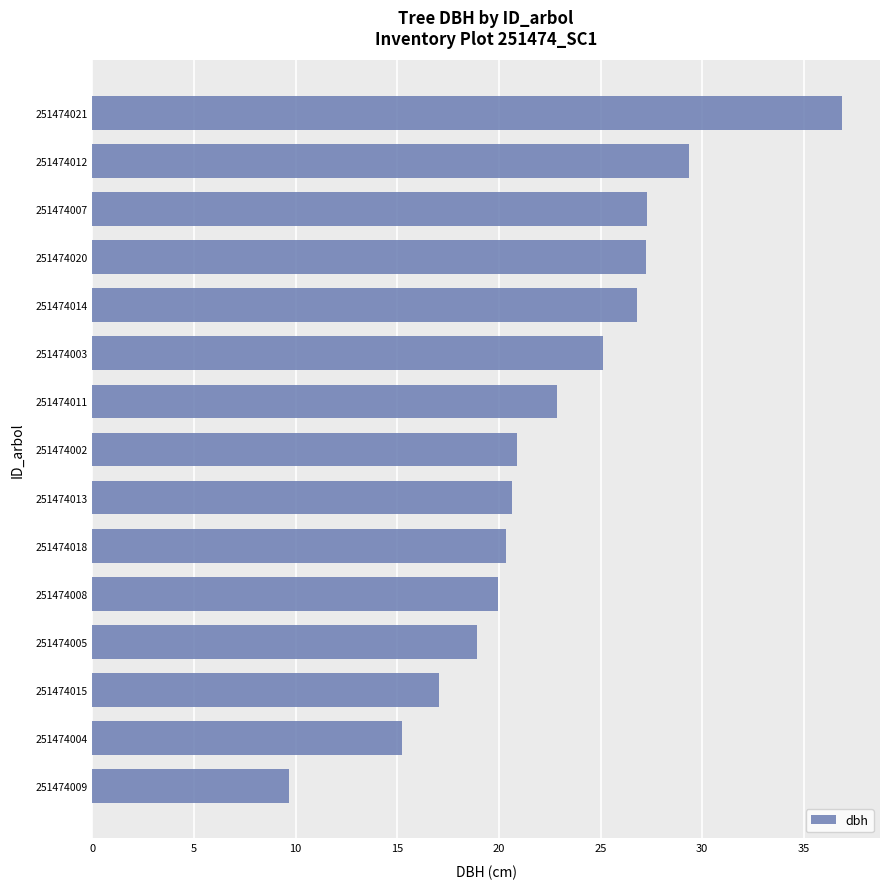

What is the approximate value at 251474004?

15.2